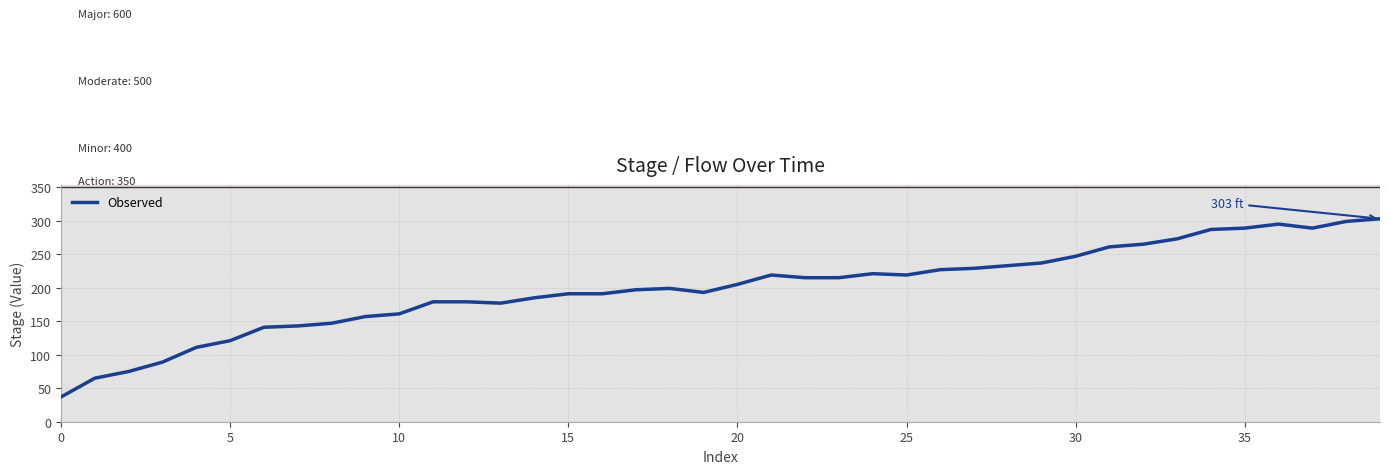

What is the maximum value shown in the chart?

303